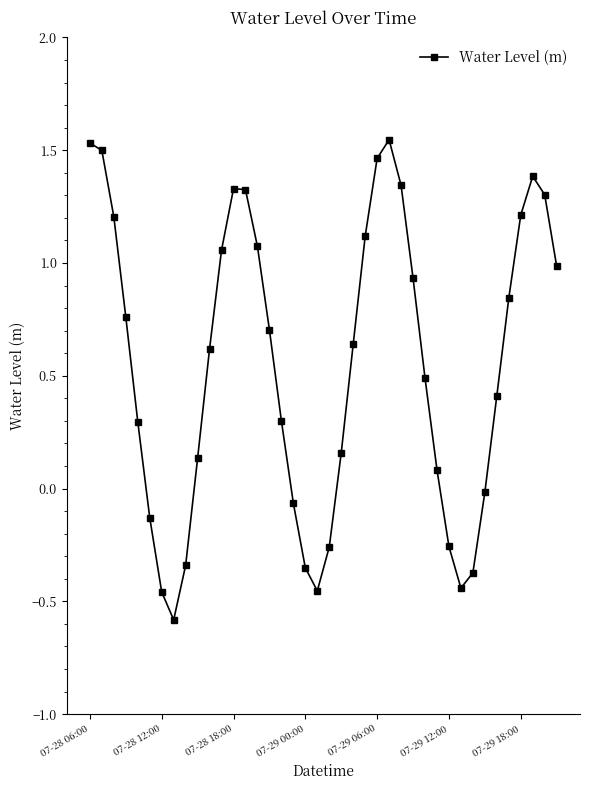

How many points are lower than both their immediate neighbors (excluding endpoints)?

3